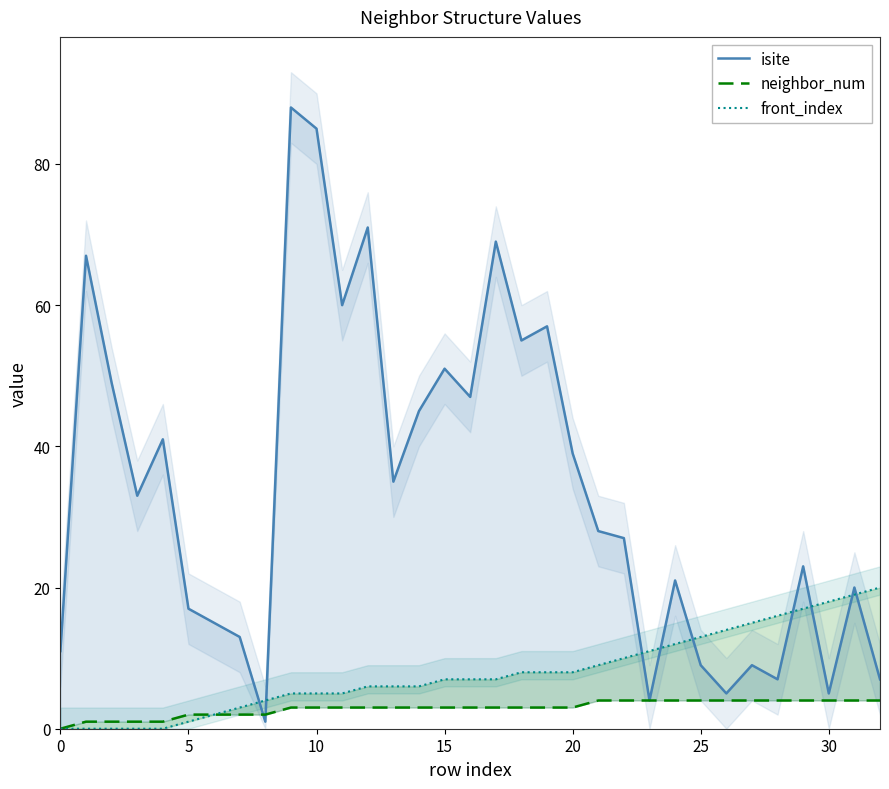

The value of isite at 5 is 99. True or false?

False